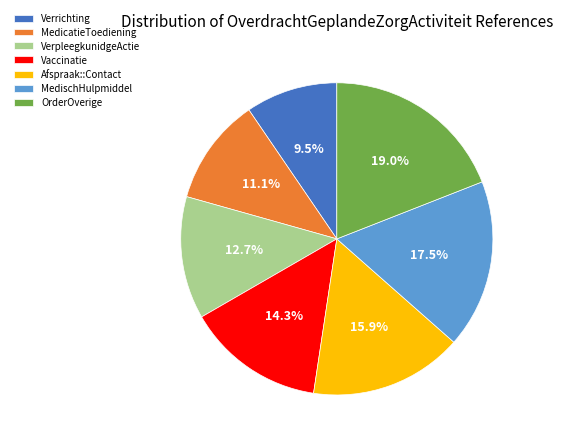

What is the smallest slice in the pie chart?

Verrichting